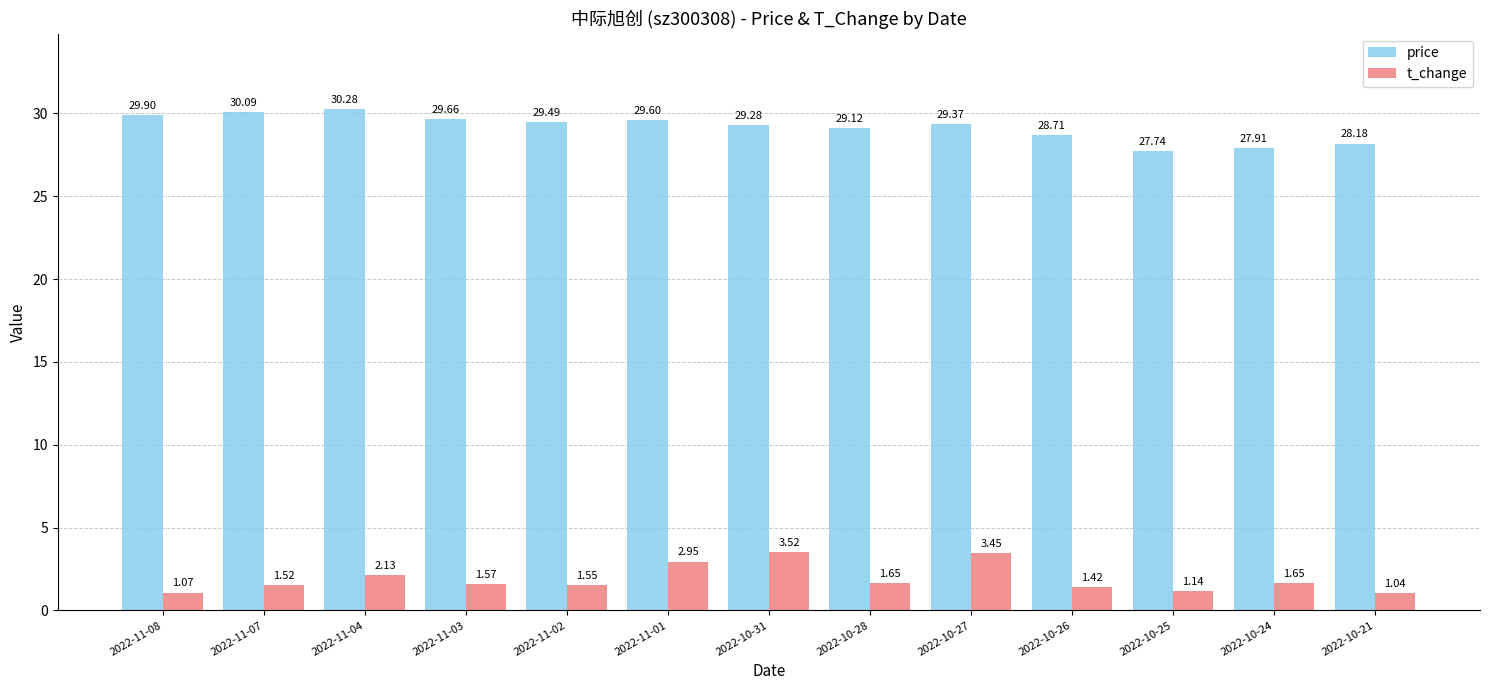

At which label does price first exceed 29?

2022-11-08